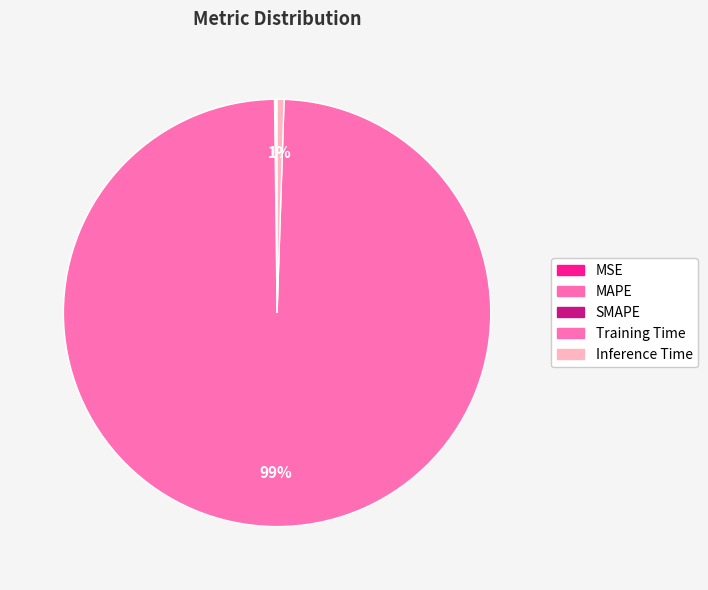

Which slice is the largest?

Training Time